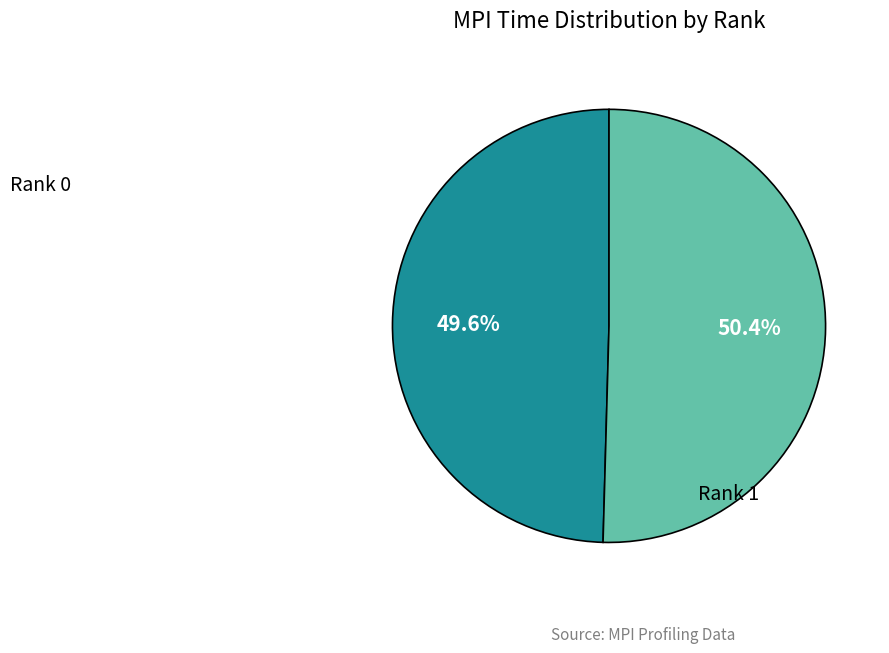

Between Rank 1 and Rank 0, which is larger?

Rank 1